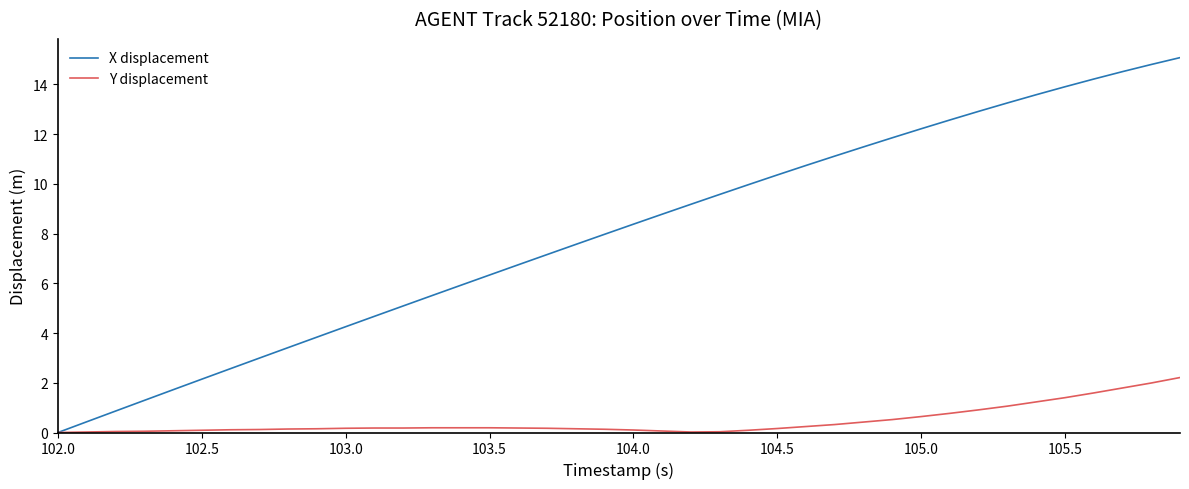

Which series has the largest range (max minus min)?

X displacement